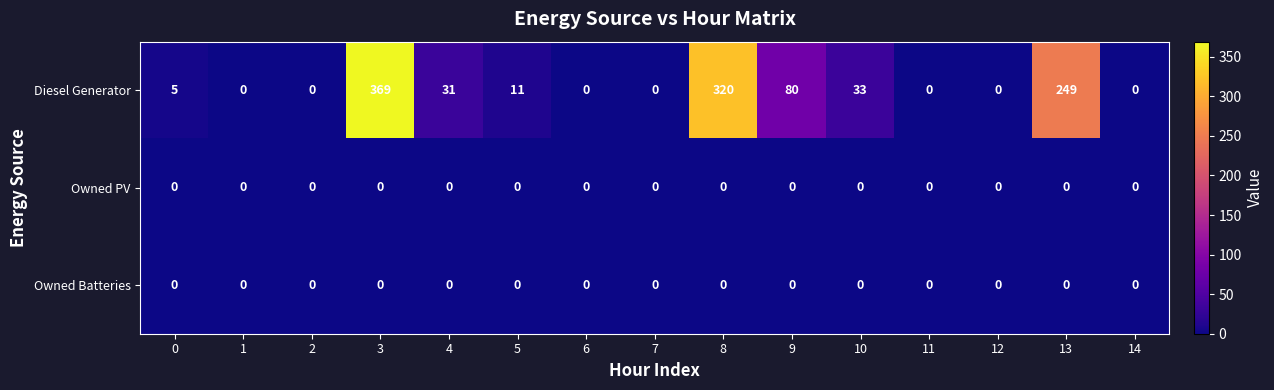

At which category is the sum across all series the highest?

3